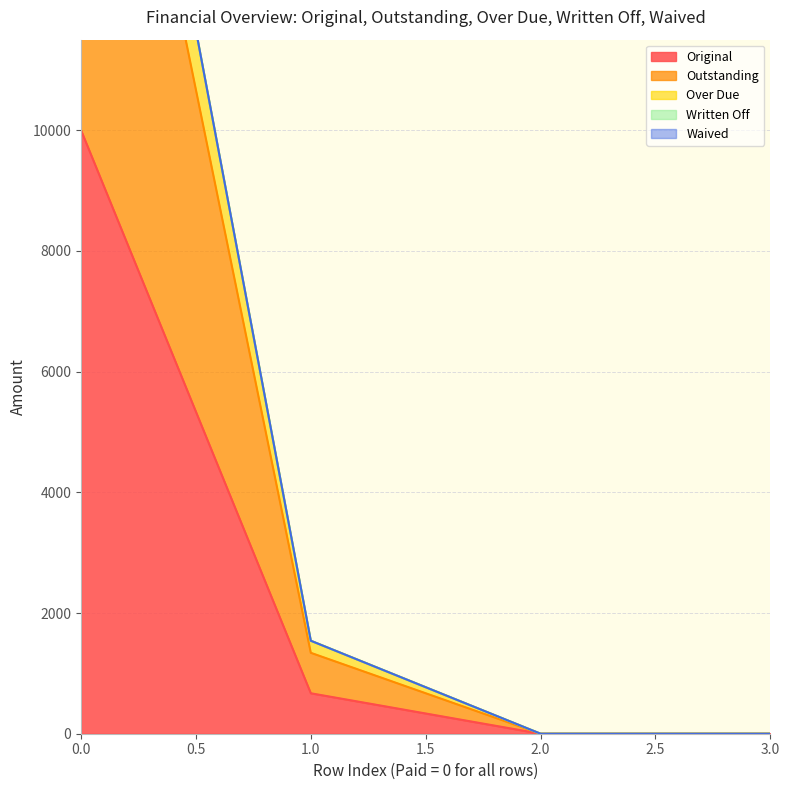

Reading left to right, list all the values displayed in this chart.

Original: 10000.0	670.2	0.0	0.0
Outstanding: 20000.0	1340.5	0.0	0.0
Over Due: 21772.7	1540.5	0.0	0.0